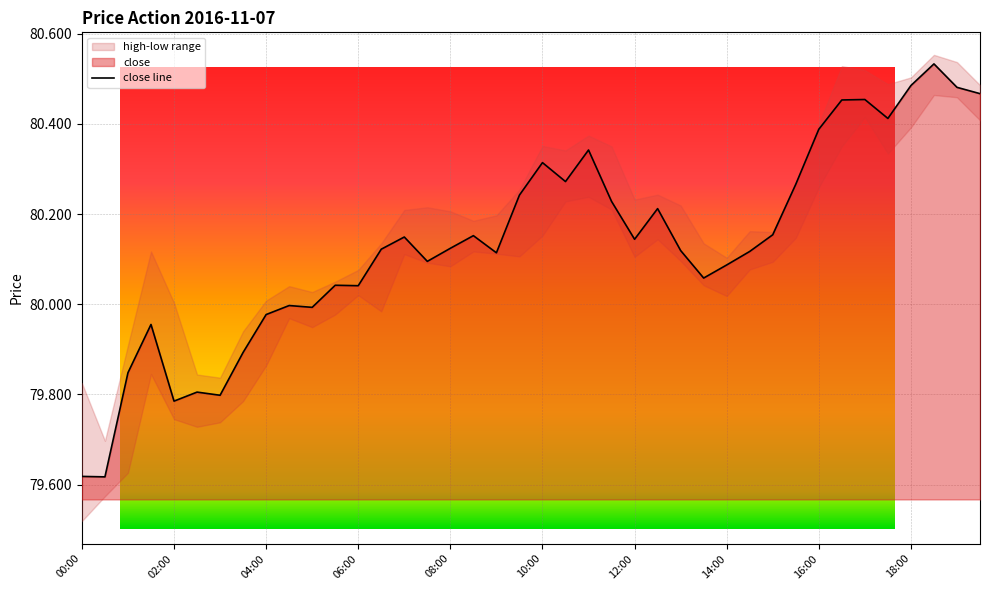

What position from the left is 09:00?

19